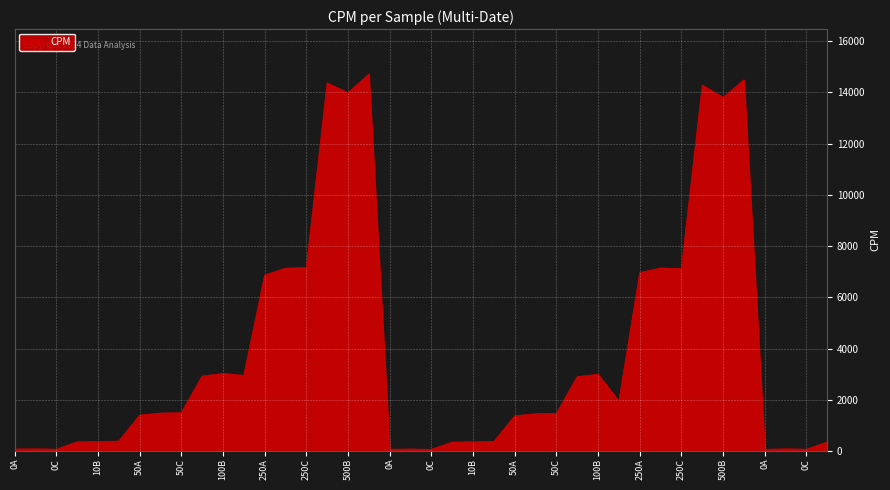

What is the greatest value displayed?

14722.1